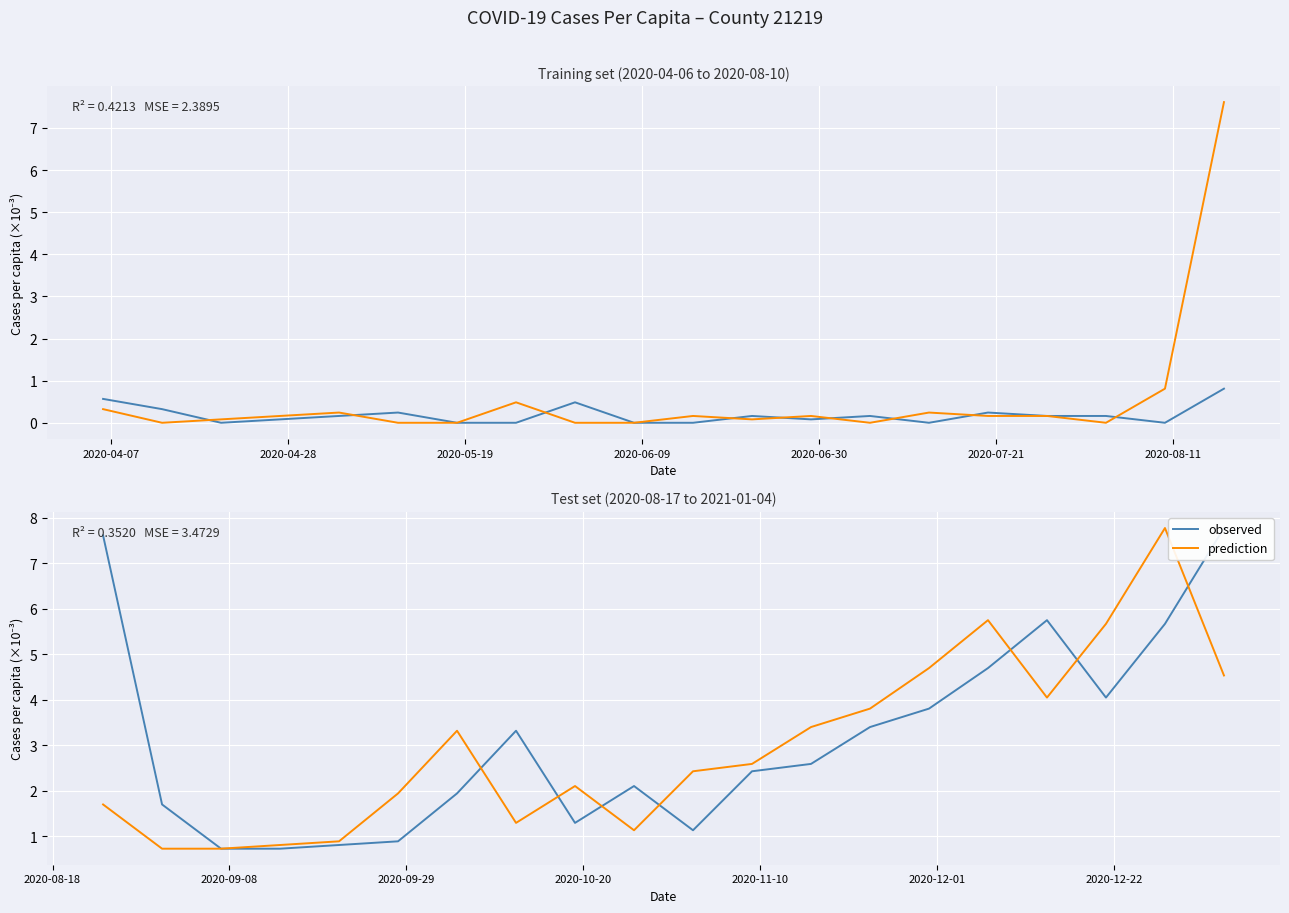

Which label corresponds to the smallest value in the chart?

2020-05-19